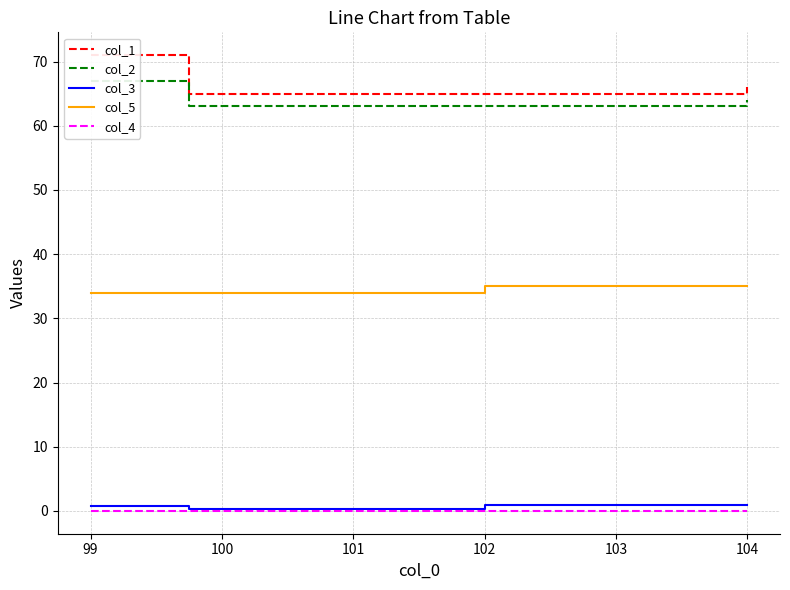

At how many categories does at least one series exceed 24?

6